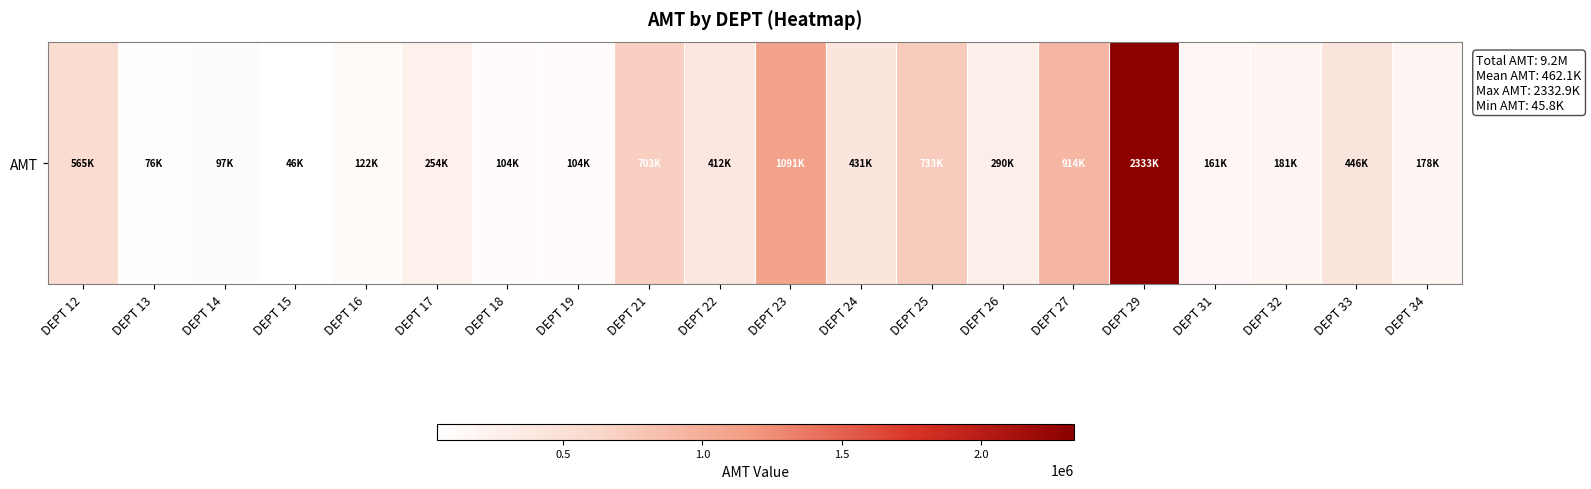

What is the change in value from DEPT 23 to DEPT 33?

-645138.6